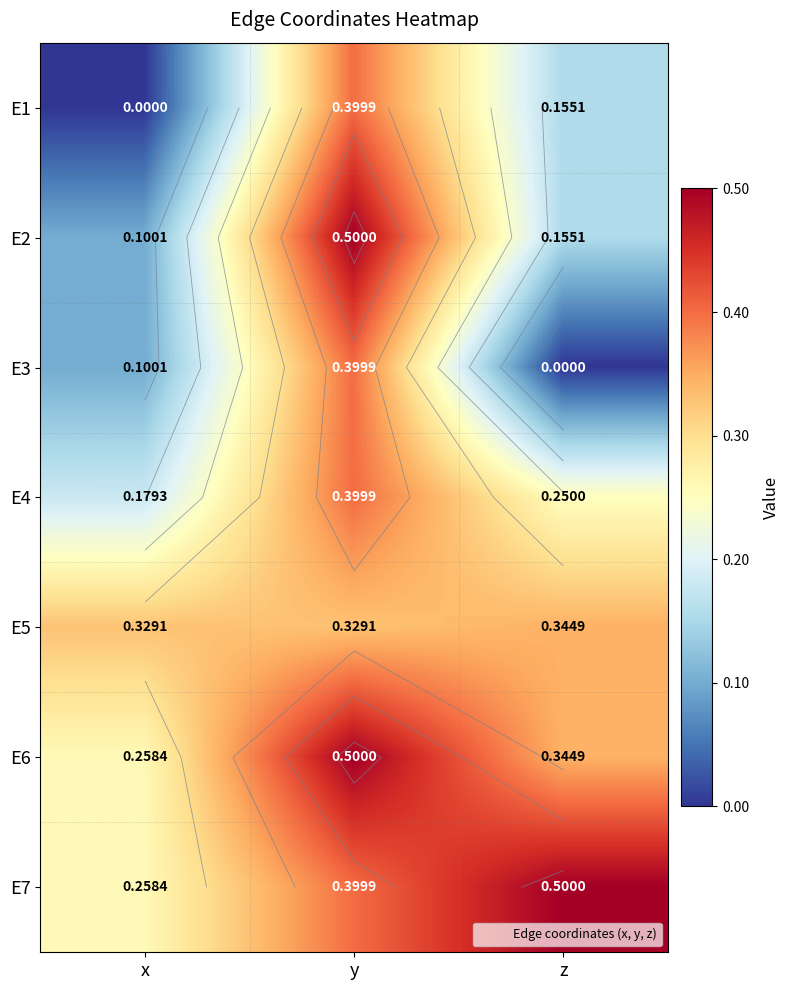

Where is E5 nearest to the value 0?

x